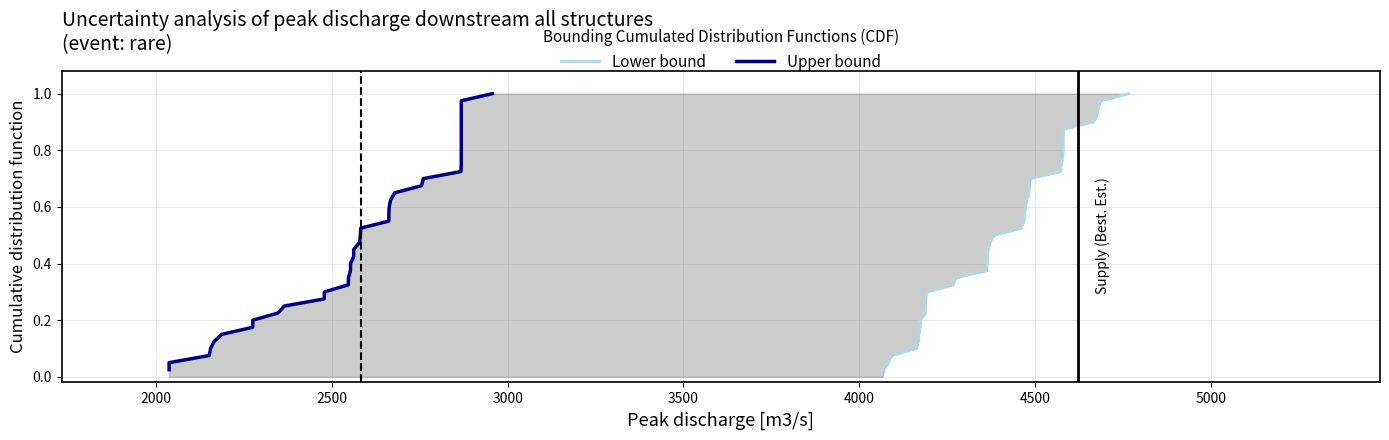

The value of Upper bound at 38 is 1.7. True or false?

False